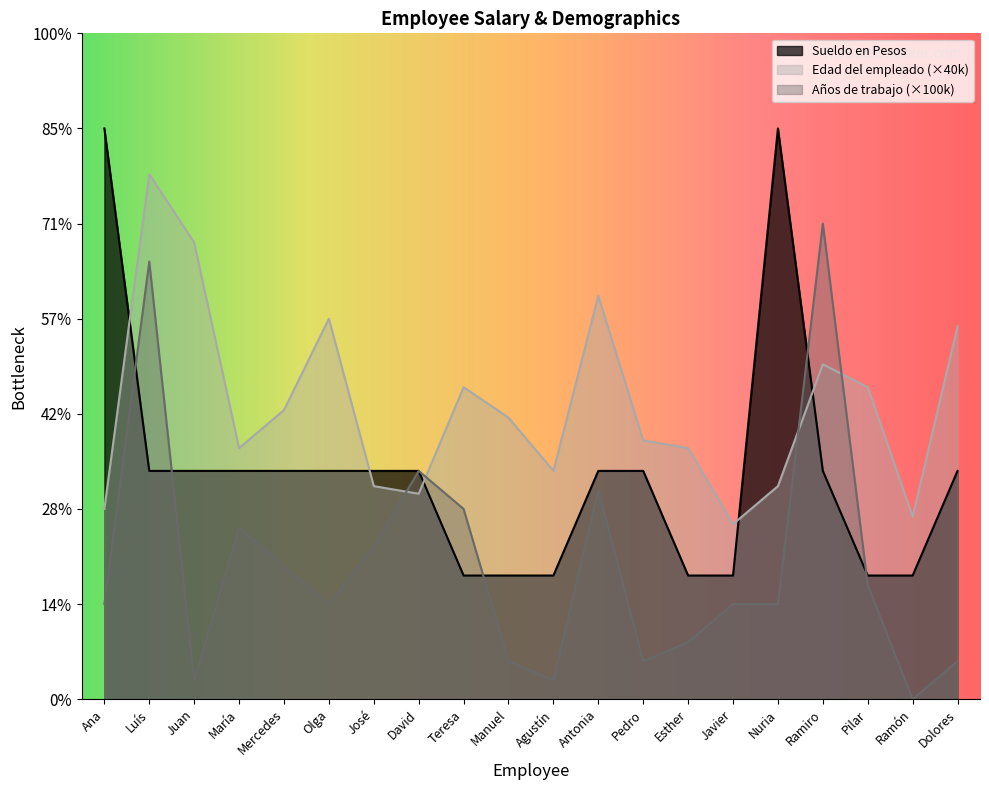

Reading left to right, what are all the values shown in this chart?

Sueldo en Pesos: Ana=3000000	Luís=1200000	Juan=1200000	María=1200000	Mercedes=1200000	Olga=1200000	José=1200000	David=1200000	Teresa=650000	Manuel=650000	Agustín=650000	Antonia=1200000	Pedro=1200000	Esther=650000	Javier=650000	Nuria=3000000	Ramiro=1200000	Pilar=650000	Ramón=650000	Dolores=1200000
Edad del empleado: Ana=1000000	Luís=2760000	Juan=2400000	María=1320000	Mercedes=1520000	Olga=2000000	José=1120000	David=1080000	Teresa=1640000	Manuel=1480000	Agustín=1200000	Antonia=2120000	Pedro=1360000	Esther=1320000	Javier=920000	Nuria=1120000	Ramiro=1760000	Pilar=1640000	Ramón=960000	Dolores=1960000
AÑOS DE TRABAJO: Ana=500000	Luís=2300000	Juan=100000	María=900000	Mercedes=700000	Olga=500000	José=800000	David=1200000	Teresa=1000000	Manuel=200000	Agustín=100000	Antonia=1100000	Pedro=200000	Esther=300000	Javier=500000	Nuria=500000	Ramiro=2500000	Pilar=600000	Ramón=0	Dolores=200000